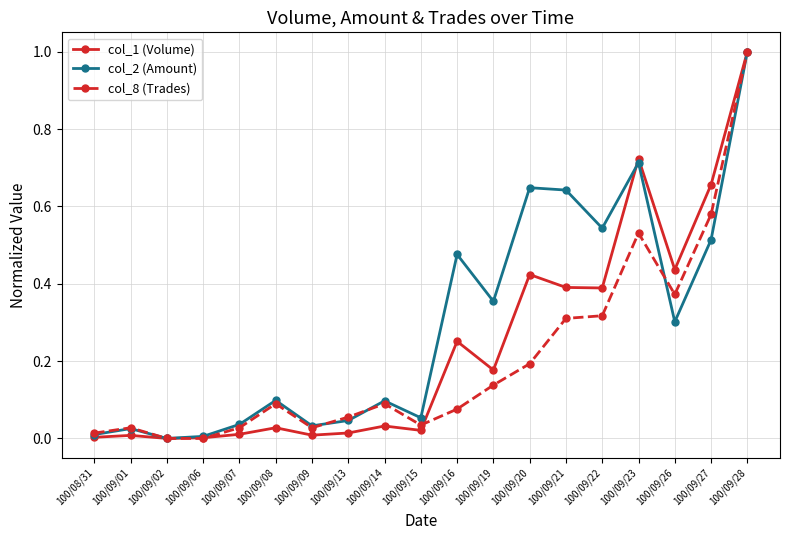

What position from the right is 100/09/21?

6